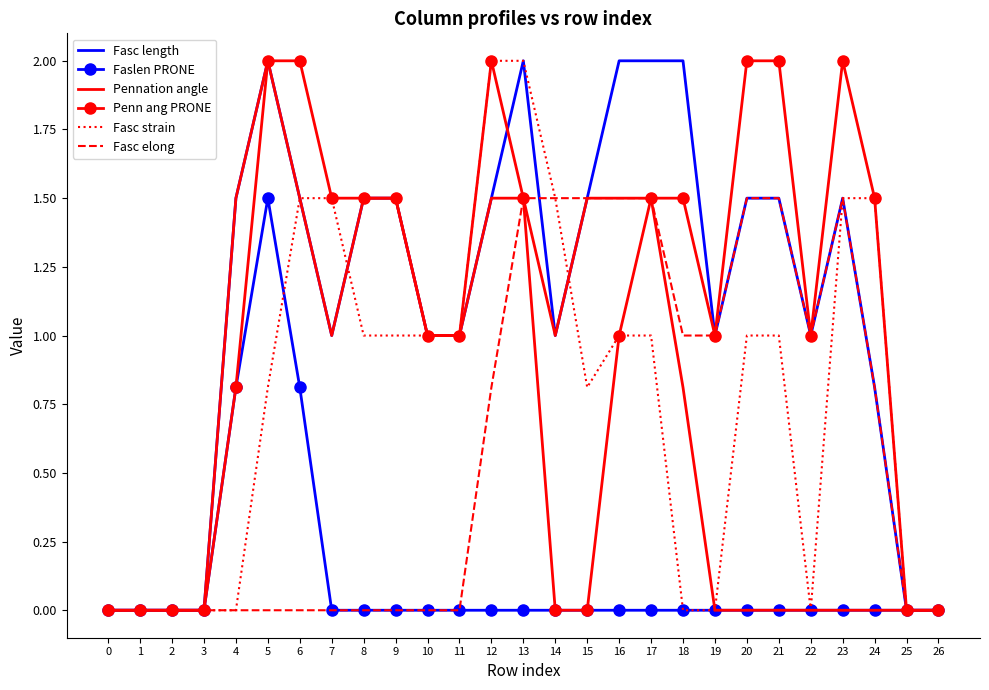

What is the total value across all series at 5?

8.3